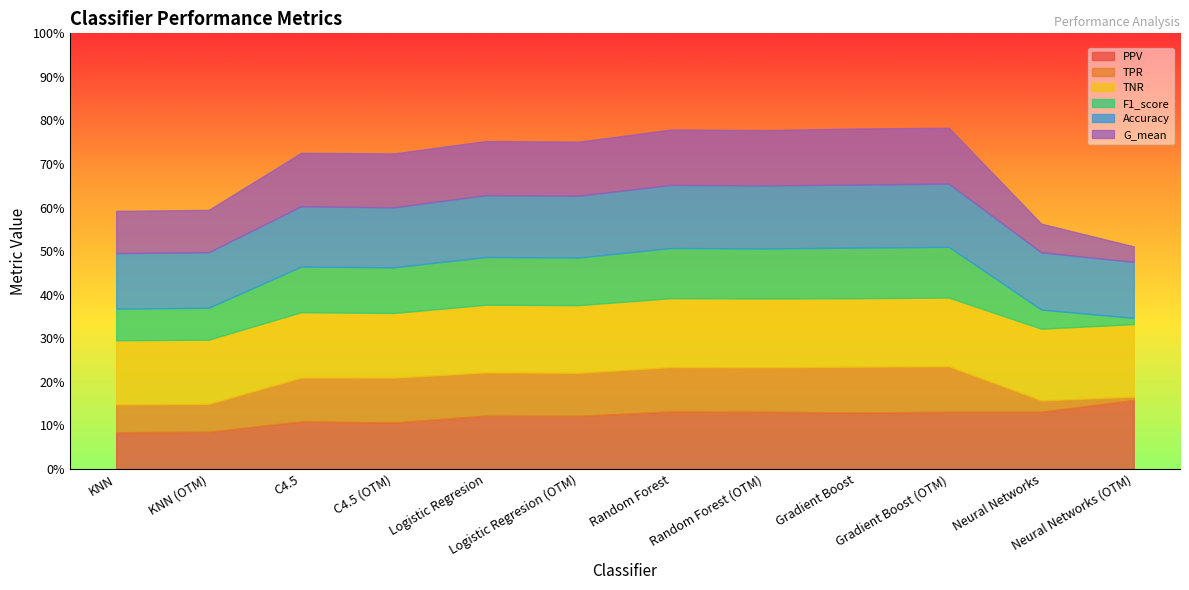

In TPR, how many points are lower than both neighbors (excluding endpoints)?

2